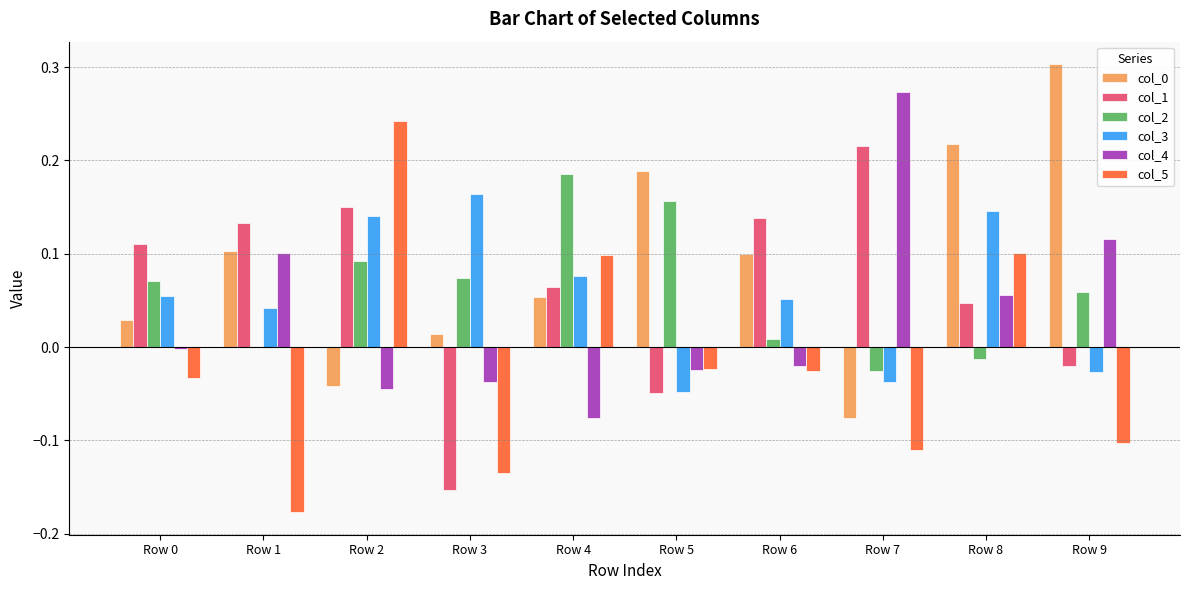

What is the sum of all col_3 values?

0.6